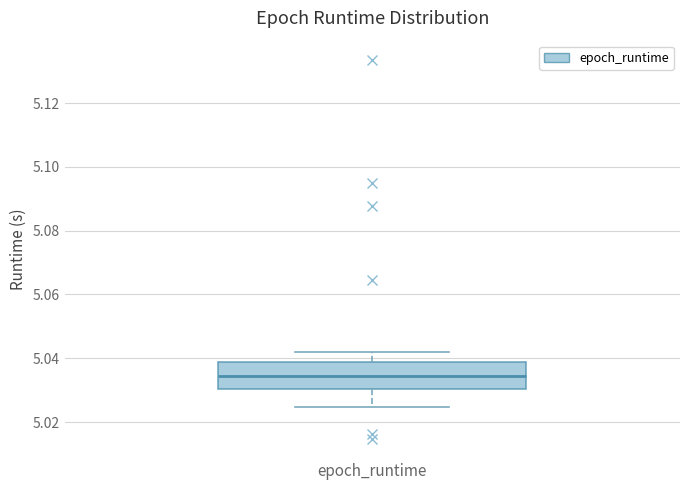

Transcribe this box plot: give where the median line is, the range the box spans, and where the two whiskers end, as read against the y-axis. The values are not printed on the chart, so give them approximately, as read against the axis.

median 5.034, box 5.030 to 5.038, whiskers 5.024 to 5.042